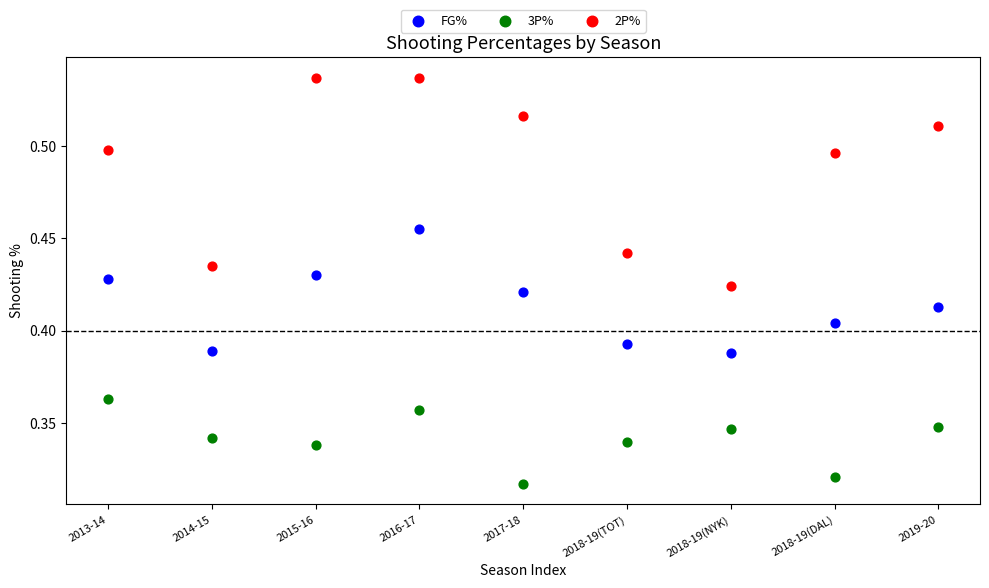

Which series has the widest spread of Y values?

2P%